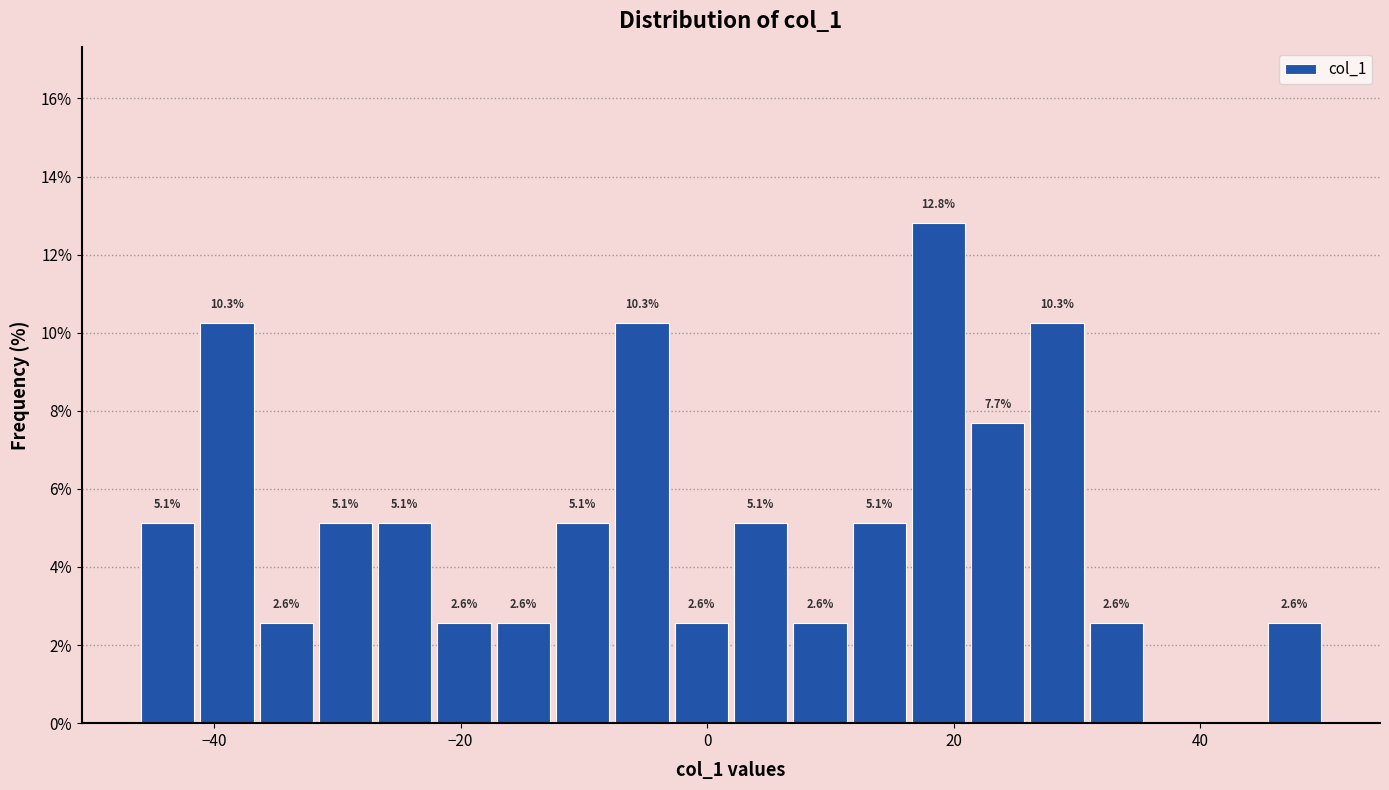

Read against the x-axis, roughly where is the centre of the tallest bar?

18